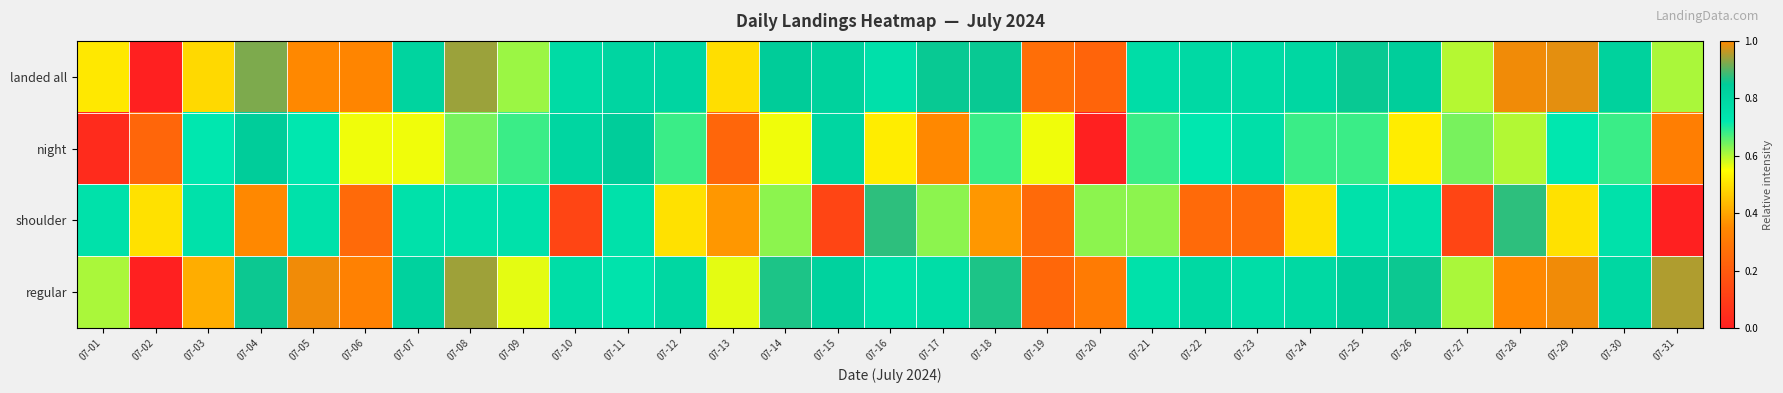

Reading right to left, list all the values displayed in this chart.

landed all: 07-31=0.6	07-30=0.8	07-29=1.0	07-28=1.0	07-27=0.6	07-26=0.8	07-25=0.9	07-24=0.8	07-23=0.8	07-22=0.8	07-21=0.8	07-20=0.2	07-19=0.3	07-18=0.9	07-17=0.9	07-16=0.8	07-15=0.8	07-14=0.8	07-13=0.5	07-12=0.8	07-11=0.8	07-10=0.8	07-09=0.6	07-08=0.9	07-07=0.8	07-06=0.3	07-05=1.0	07-04=0.9	07-03=0.5	07-02=0.0	07-01=0.5
night: 07-31=0.3	07-30=0.7	07-29=0.7	07-28=0.6	07-27=0.6	07-26=0.5	07-25=0.7	07-24=0.7	07-23=0.8	07-22=0.7	07-21=0.7	07-20=0.0	07-19=0.6	07-18=0.7	07-17=1.0	07-16=0.5	07-15=0.8	07-14=0.6	07-13=0.2	07-12=0.7	07-11=0.8	07-10=0.8	07-09=0.7	07-08=0.6	07-07=0.6	07-06=0.6	07-05=0.7	07-04=0.8	07-03=0.7	07-02=0.2	07-01=0.0
shoulder: 07-31=0.0	07-30=0.8	07-29=0.5	07-28=0.9	07-27=0.1	07-26=0.8	07-25=0.8	07-24=0.5	07-23=0.2	07-22=0.2	07-21=0.6	07-20=0.6	07-19=0.2	07-18=0.4	07-17=0.6	07-16=0.9	07-15=0.1	07-14=0.6	07-13=0.4	07-12=0.5	07-11=0.8	07-10=0.1	07-09=0.8	07-08=0.8	07-07=0.8	07-06=0.2	07-05=0.8	07-04=1.0	07-03=0.8	07-02=0.5	07-01=0.8
regular: 07-31=1.0	07-30=0.8	07-29=1.0	07-28=1.0	07-27=0.6	07-26=0.9	07-25=0.8	07-24=0.8	07-23=0.8	07-22=0.8	07-21=0.8	07-20=0.3	07-19=0.2	07-18=0.9	07-17=0.8	07-16=0.8	07-15=0.8	07-14=0.9	07-13=0.6	07-12=0.8	07-11=0.7	07-10=0.8	07-09=0.6	07-08=0.9	07-07=0.8	07-06=0.3	07-05=1.0	07-04=0.9	07-03=0.4	07-02=0.0	07-01=0.6